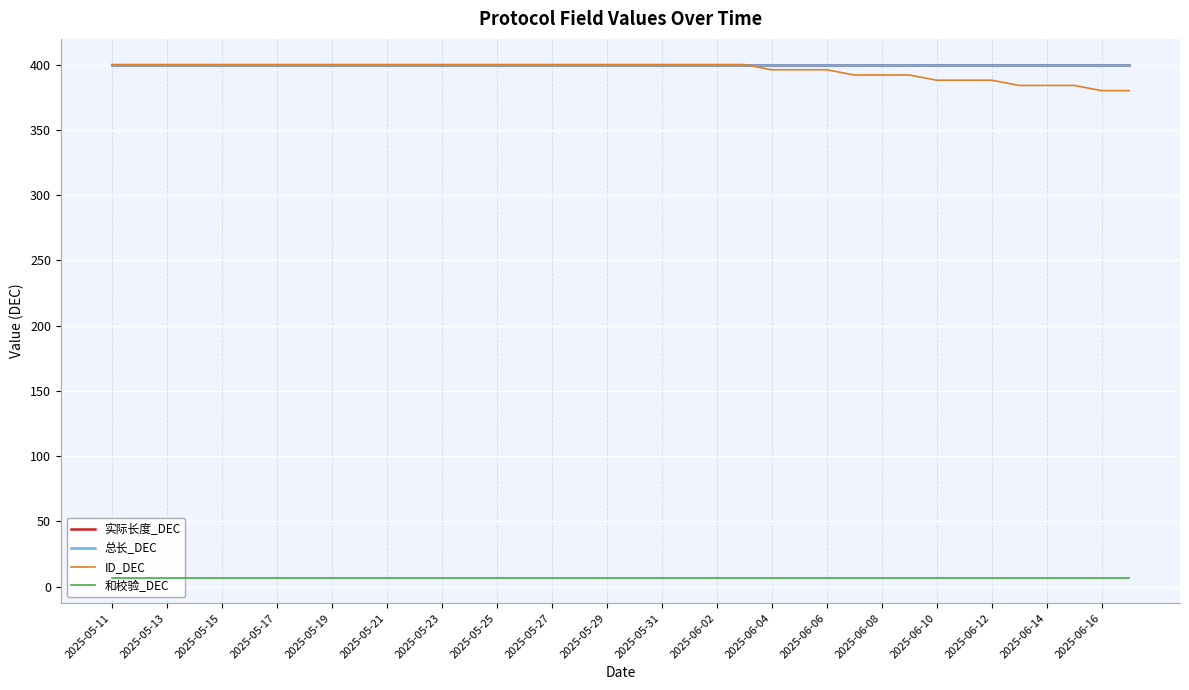

True or false: 和校验_DEC has a value of 10 at 2025-05-25.

False